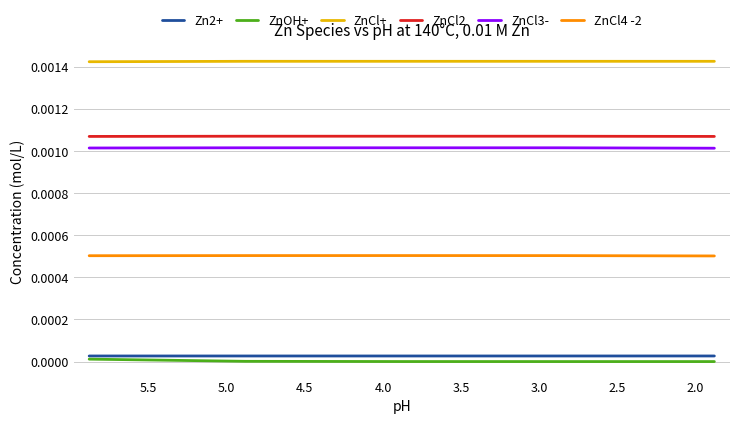

Is the value of ZnCl+ at 3.5 greater than the value of Zn2+ at 2.0?

Yes